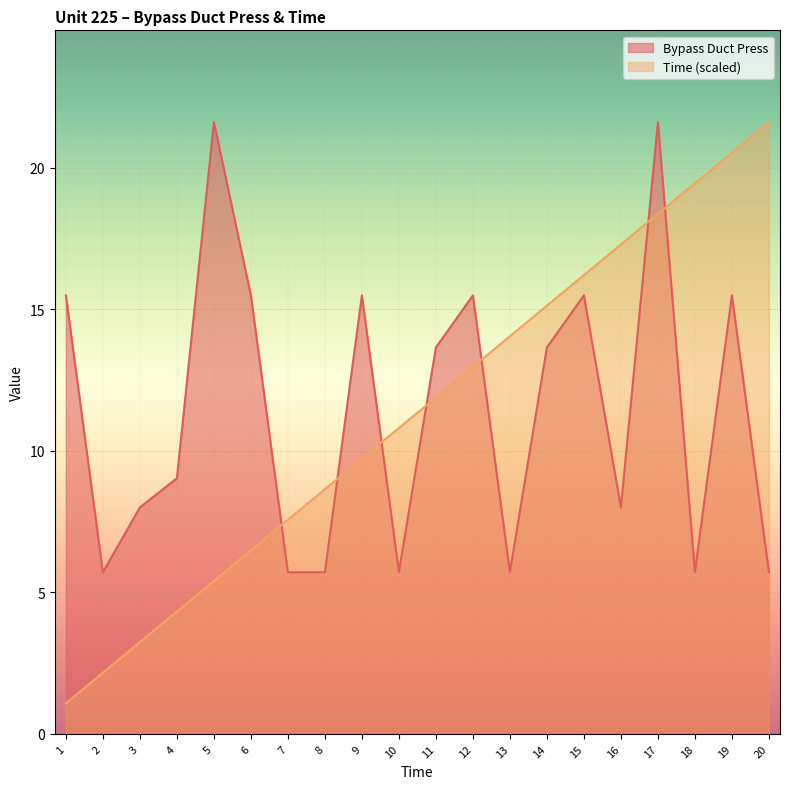

Rank the series by their average value, from highest to lowest.

Bypass Duct Press, Time